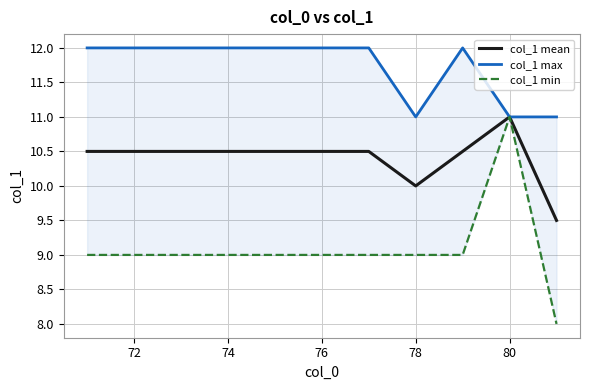

The col_1 mean series shows 5.4 at 74. True or false?

False